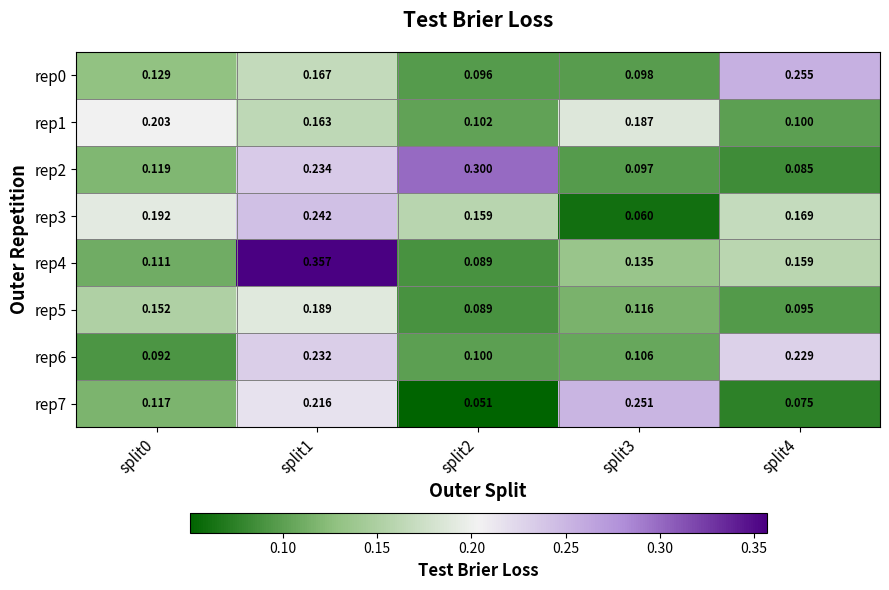

How many series are shown in this chart?

8